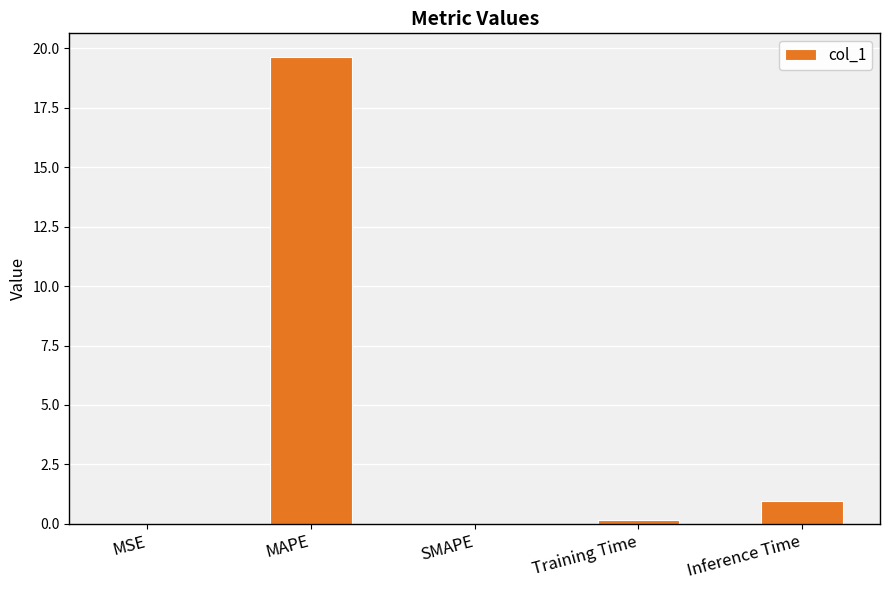

True or false: the data shows 0.0 at MSE.

True